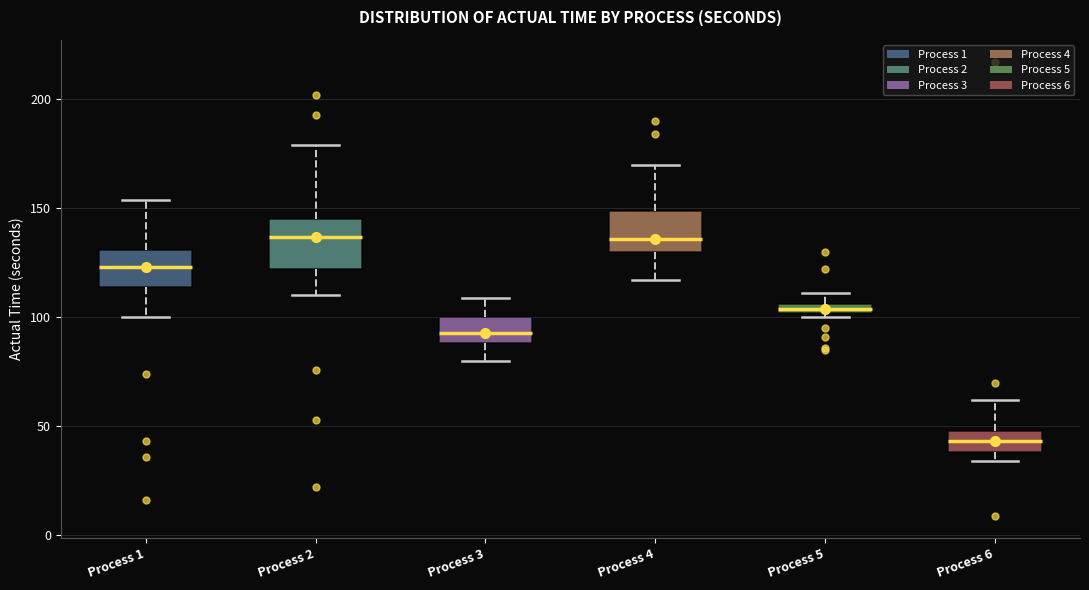

Which box's median line is the lowest?

Process 6